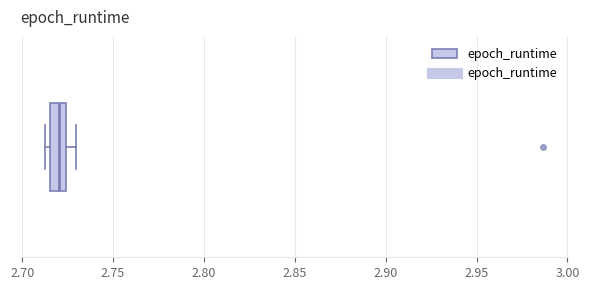

Where does the median line of the box sit on the x-axis? The values are not printed on the chart, so give them approximately, as read against the axis.

2.720